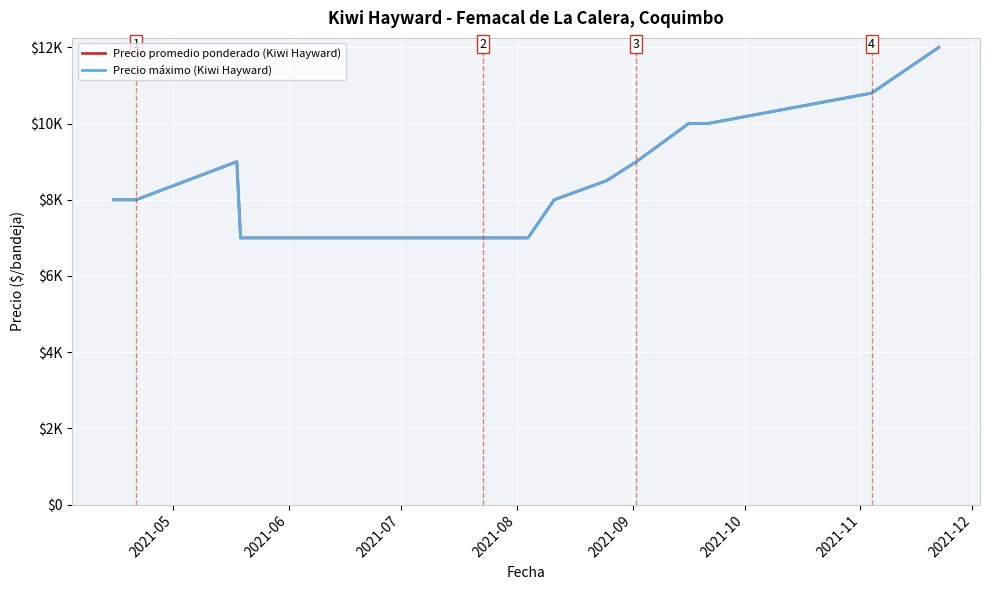

At how many categories does at least one series exceed 9838?

4